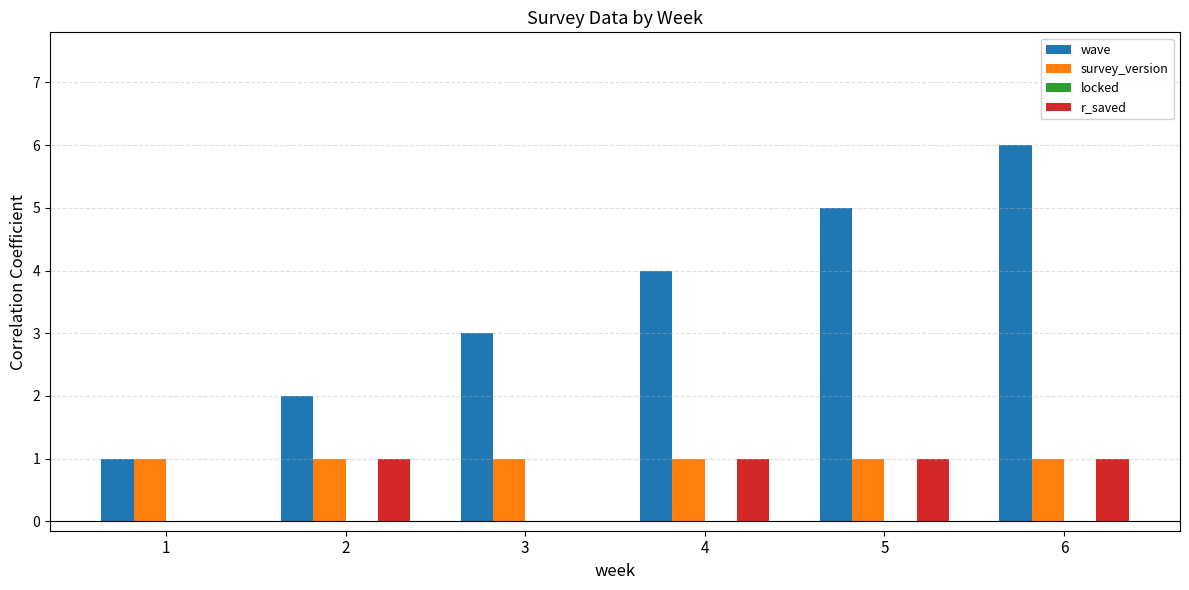

Which series has the largest total across all categories?

wave